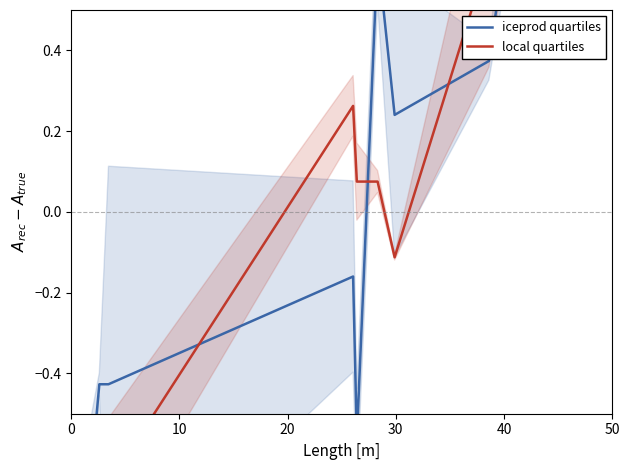

Reading left to right, extract all data points from this chart.

iceprod quartiles: -1.1	-1.1	-0.4	-0.4	-0.2	-0.6	0.6	0.2	0.4	2.5
local quartiles: -0.9	-0.7	-1.2	-0.7	0.3	0.1	0.1	-0.1	0.6	2.5